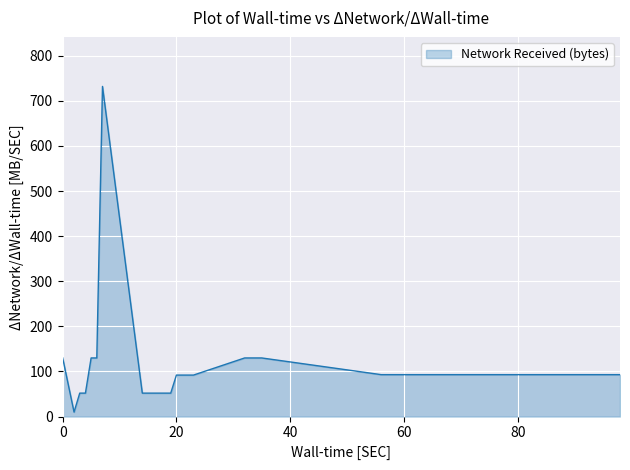

What is the difference between the second highest and second lowest values?

78